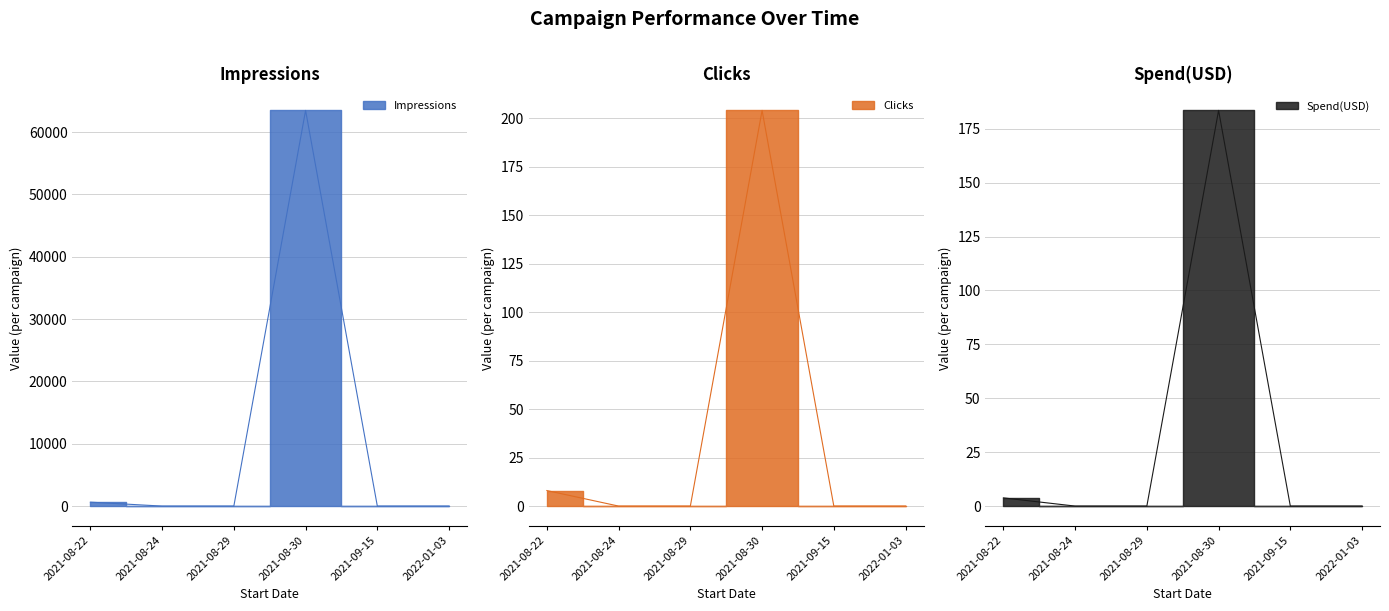

Is this an area chart (filled region under the line)?

No